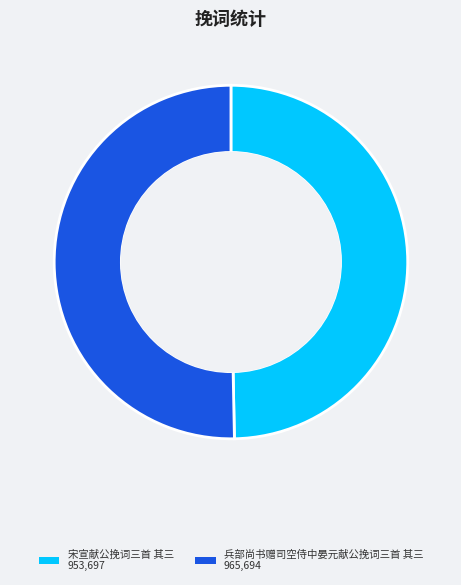

Which category has the smallest portion of the pie?

宋宣献公挽词三首 其三